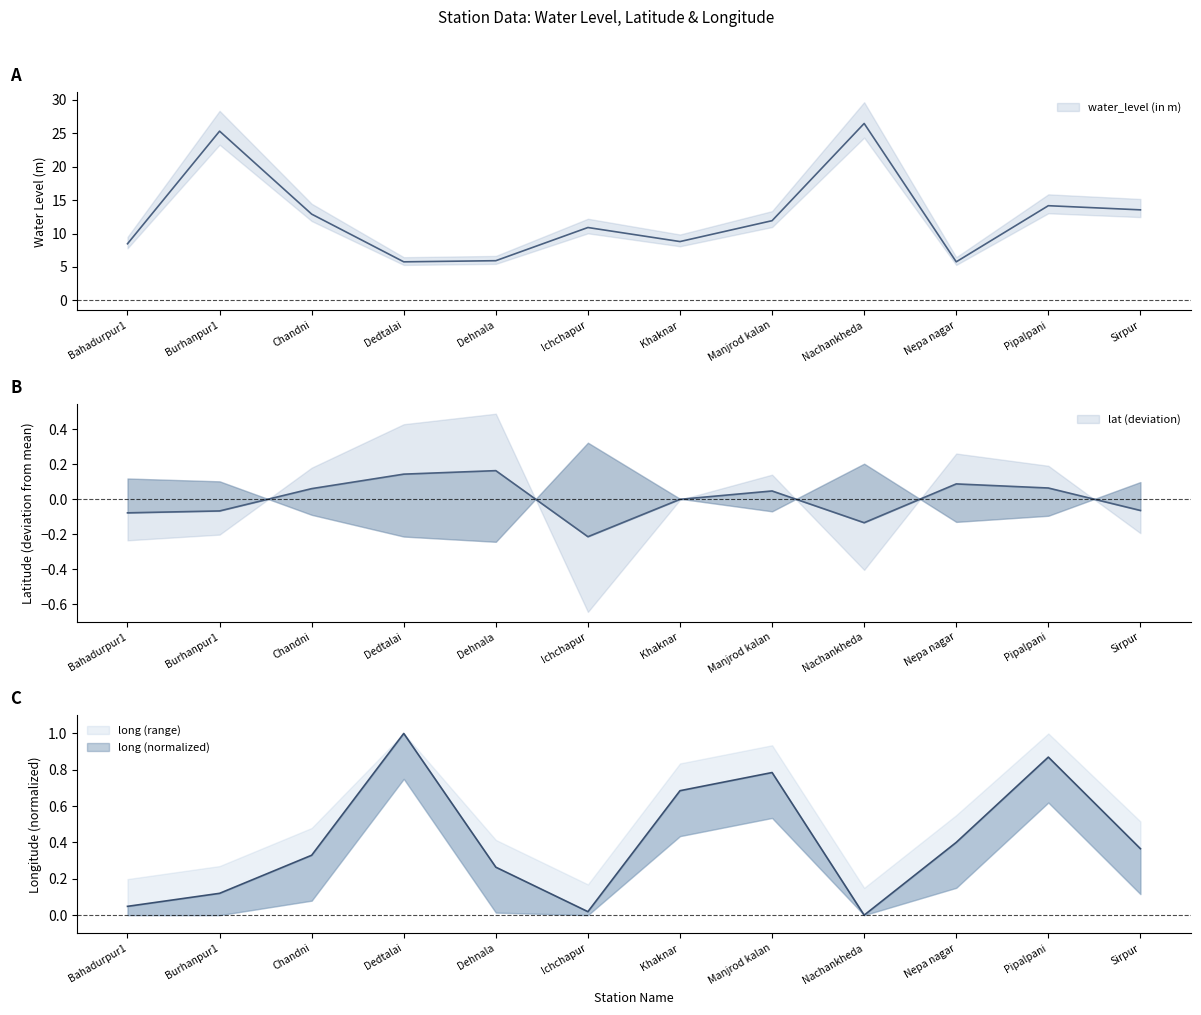

At which label is long closest to 0?

Nachankheda